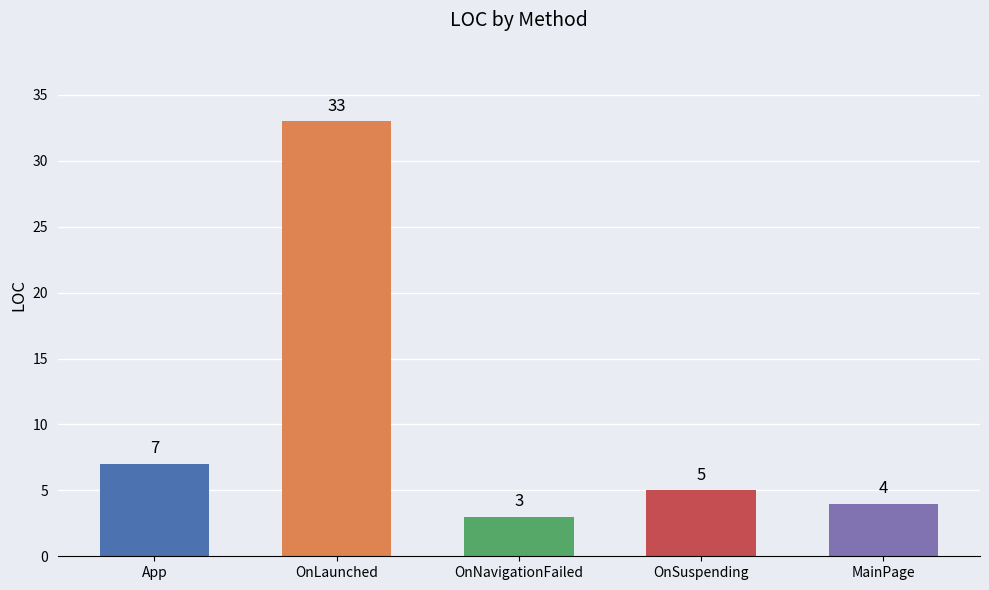

Rank the categories by value from lowest to highest.

OnNavigationFailed, MainPage, OnSuspending, App, OnLaunched